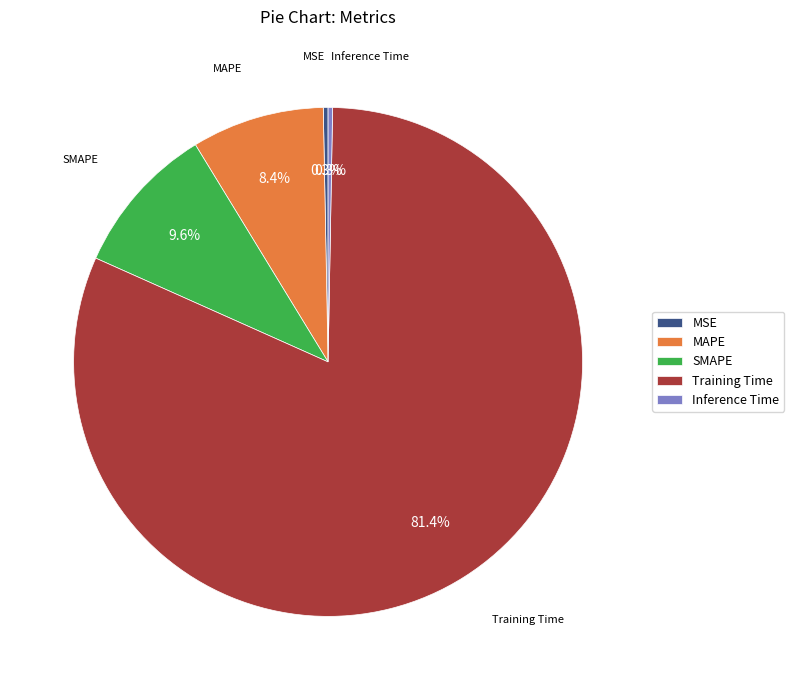

How many slices are in this pie chart?

5